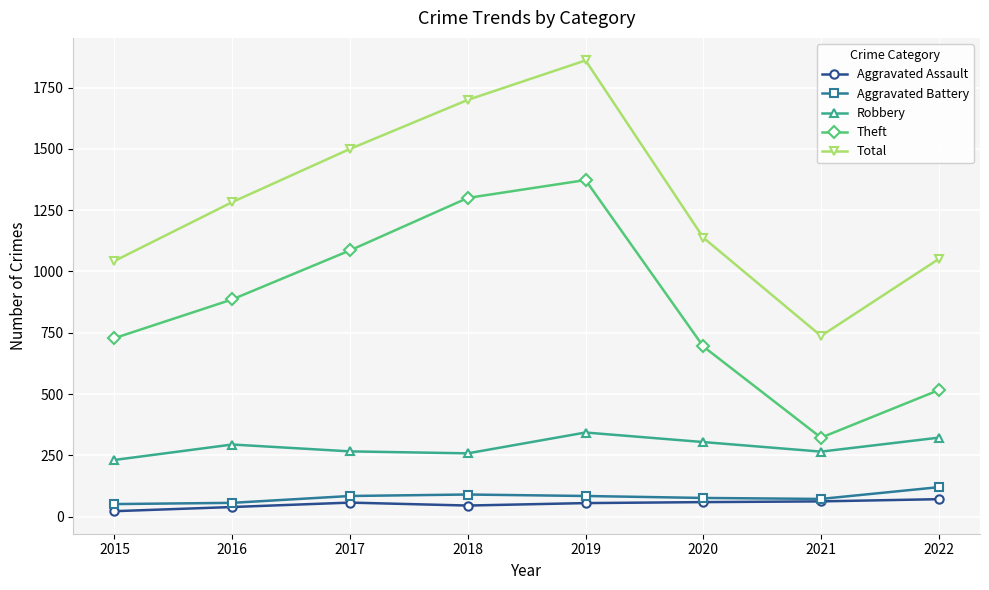

What are all the series names shown in the legend?

Aggravated Assault, Aggravated Battery, Robbery, Theft, Total